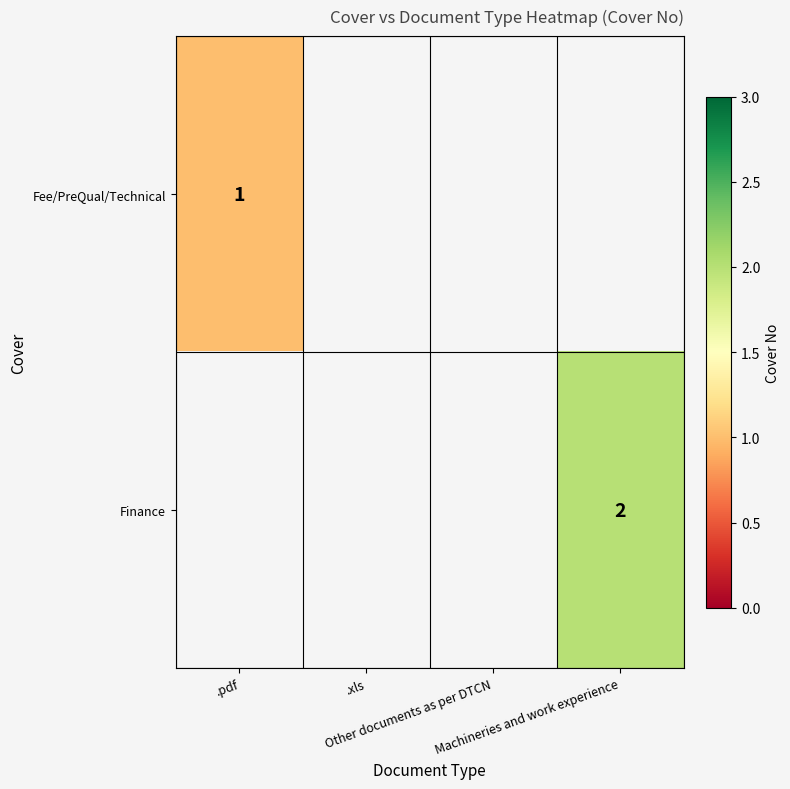

List the series in order of their overall mean, lowest first.

Fee/PreQual/Technical, Finance